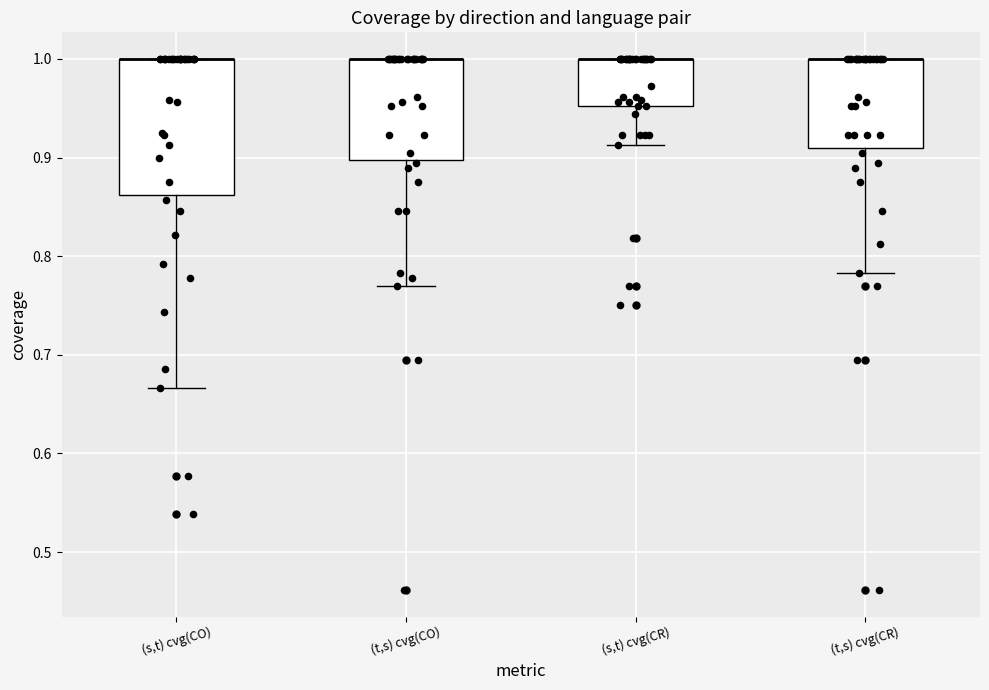

Where is the upper edge of the box for (t,s) cvg(CO) on the y-axis? The values are not printed on the chart, so give them approximately, as read against the axis.

1.00